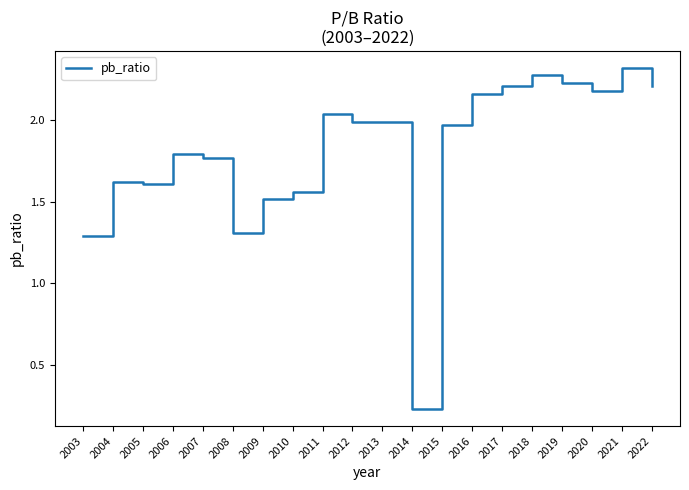

What is the difference between the second highest and second lowest values?

1.0